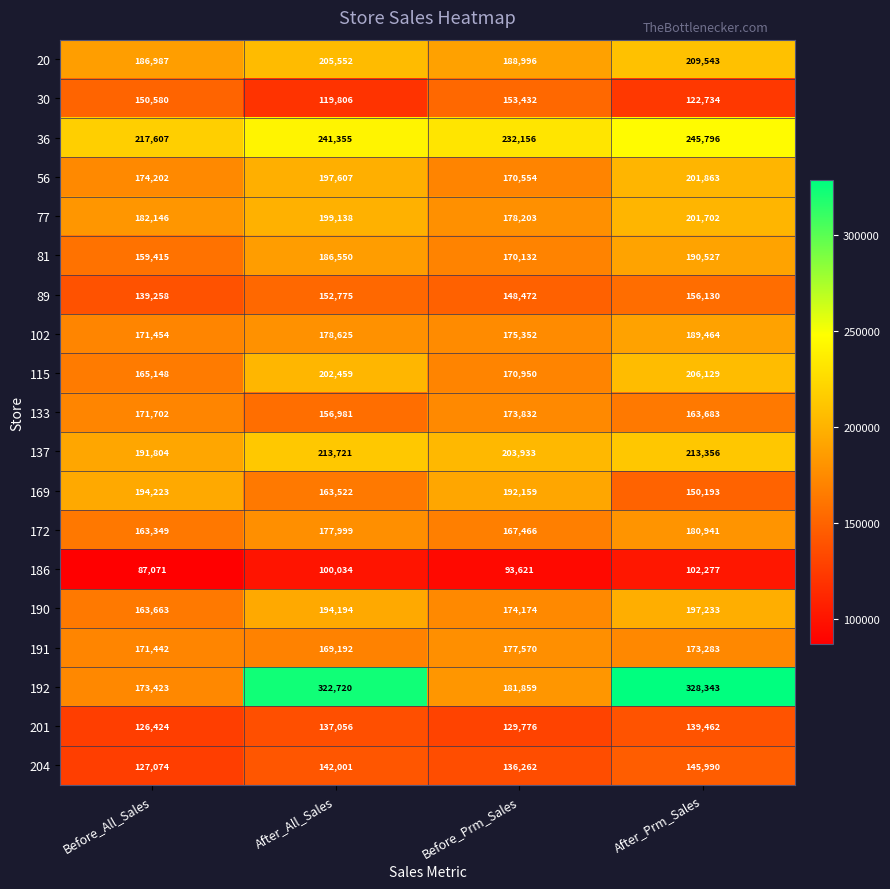

How many distinct data groups are displayed?

19